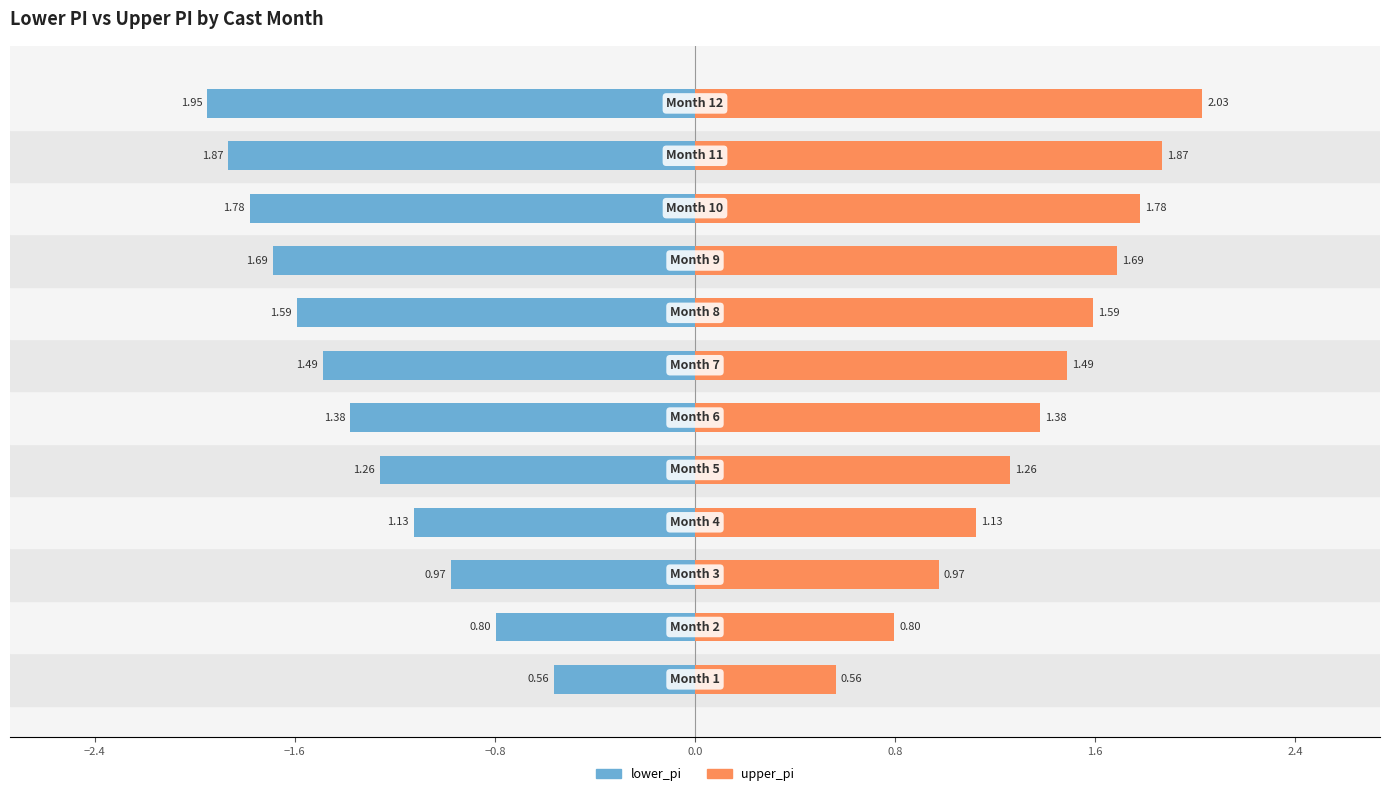

Which series changed the most between −1.6 and −0.8?

lower_pi